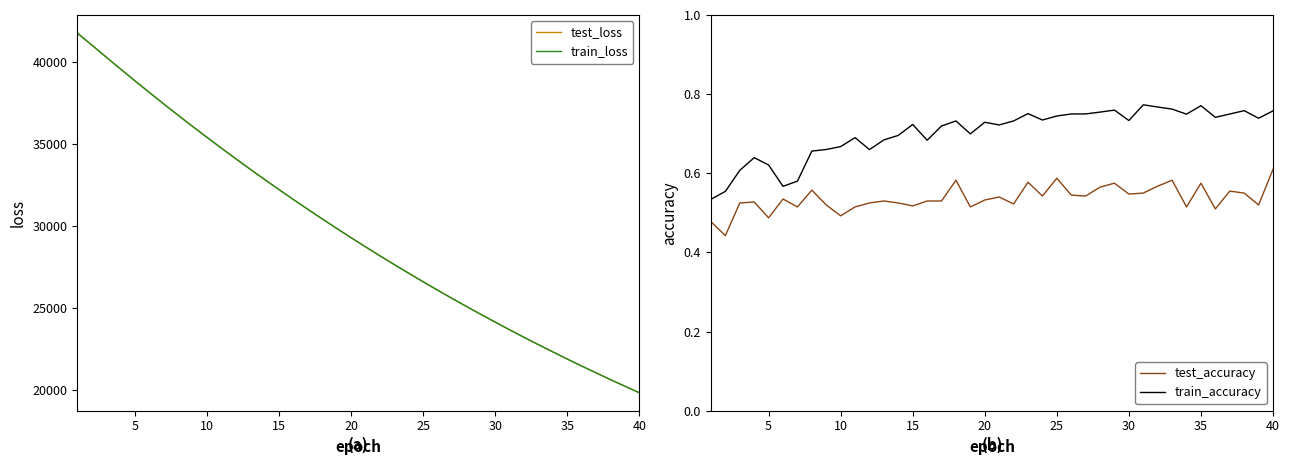

The test_accuracy series shows 0.1 at 15. True or false?

False